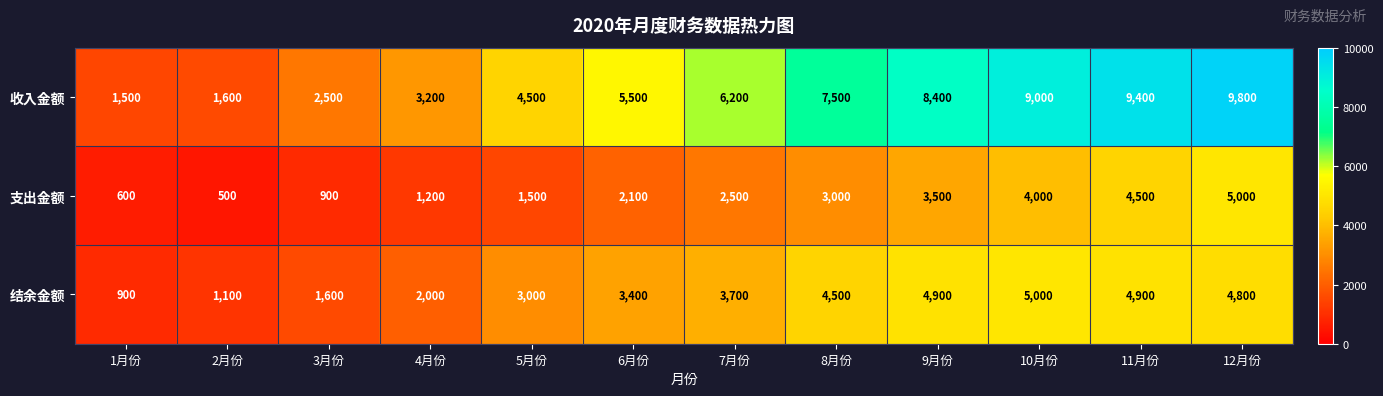

Rank the series at 2月份 from highest to lowest value.

收入金额, 结余金额, 支出金额